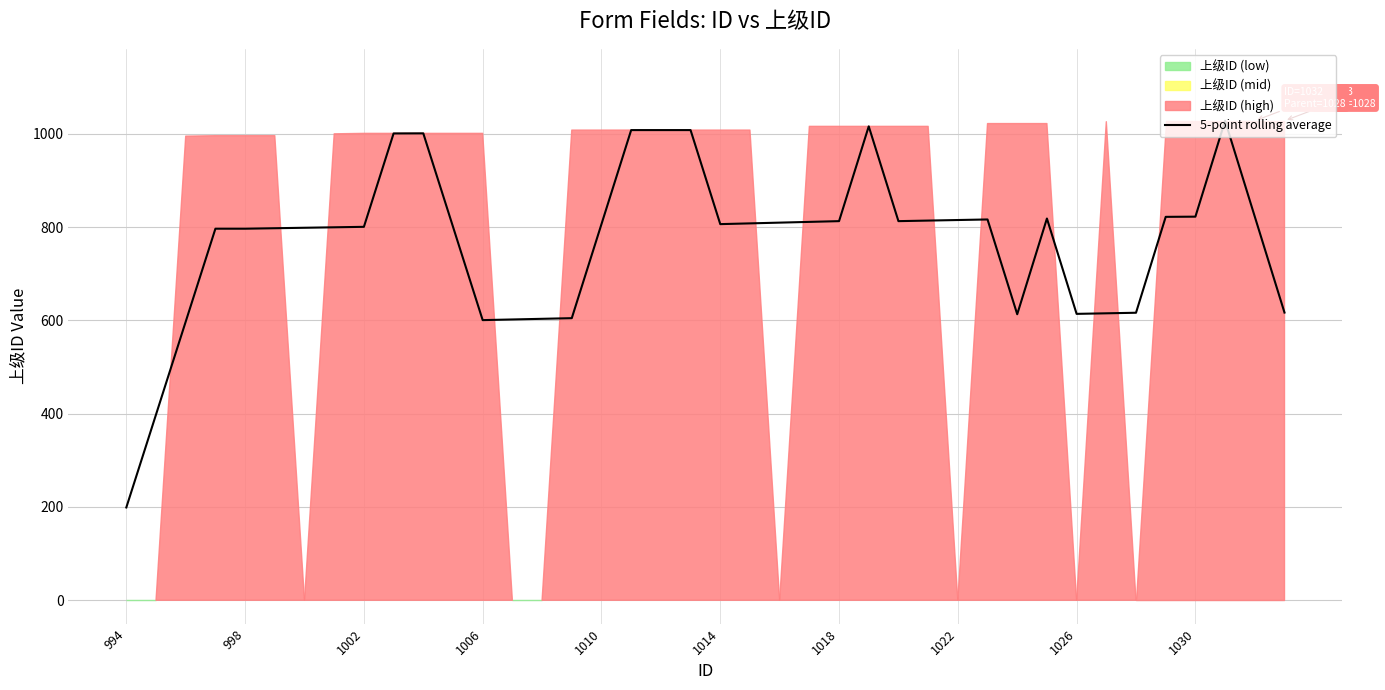

Is it true that 5-point rolling average equals 804.7 at 1006?

False